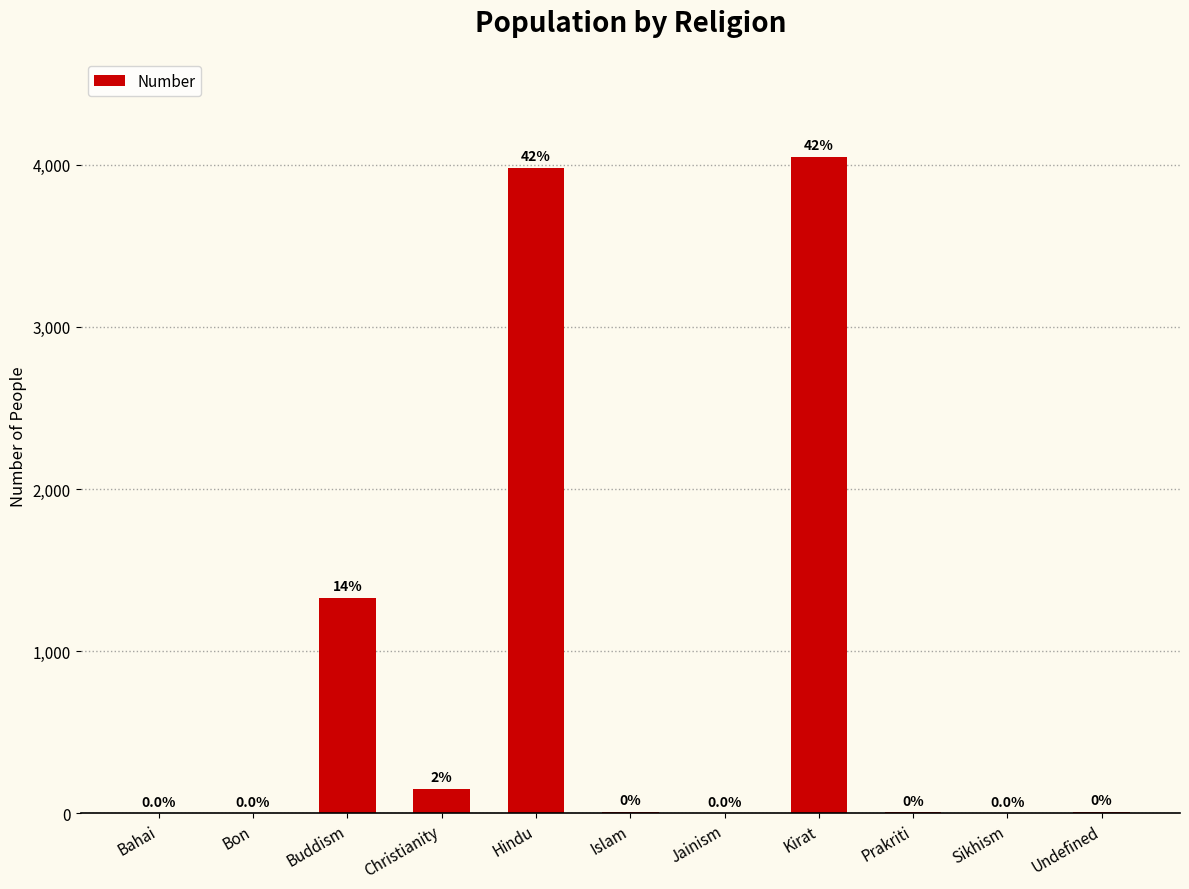

Reading left to right, what are all the values shown in this chart?

Bahai=0	Bon=0	Buddism=1328	Christianity=150	Hindu=3982	Islam=7	Jainism=0	Kirat=4046	Prakriti=6	Sikhism=0	Undefined=11